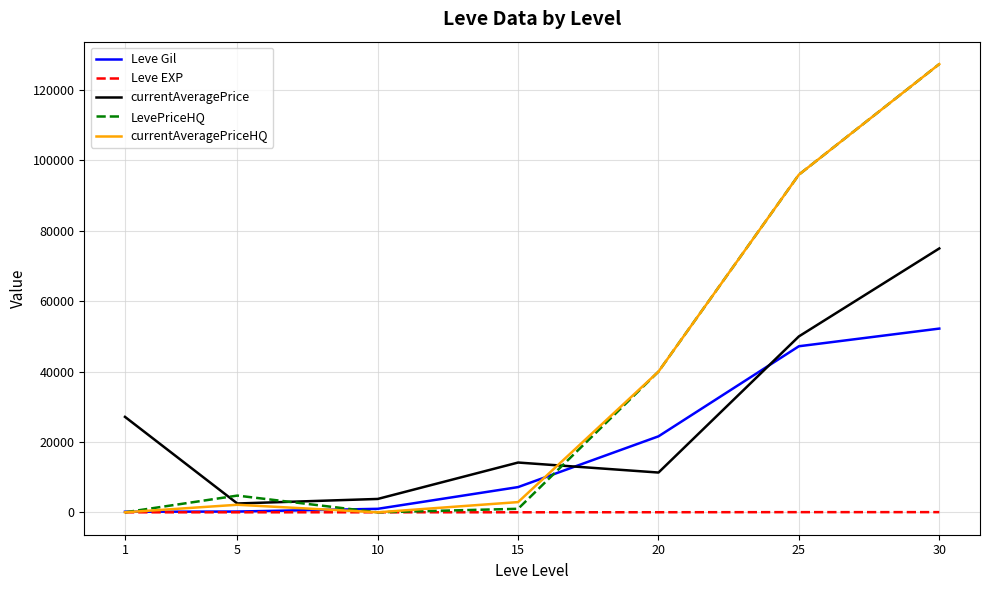

The value of currentAveragePriceHQ at 15 is 2903.6. True or false?

True